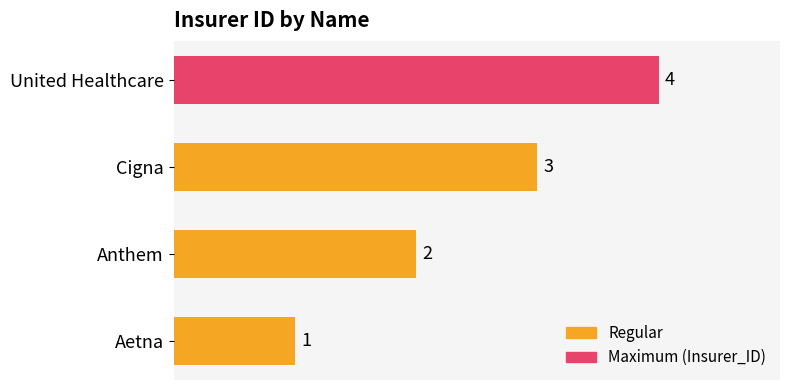

The value at Anthem is 2. True or false?

True